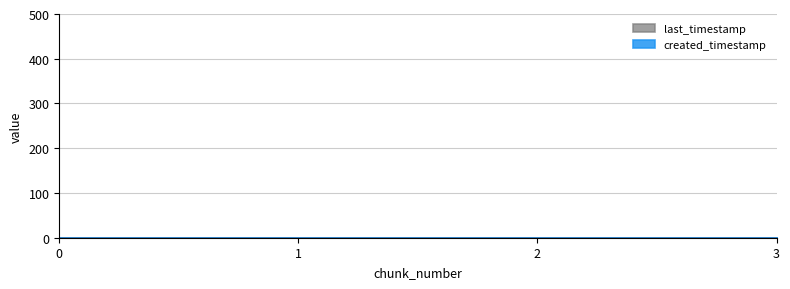

Does the chart have visible grid lines?

Yes